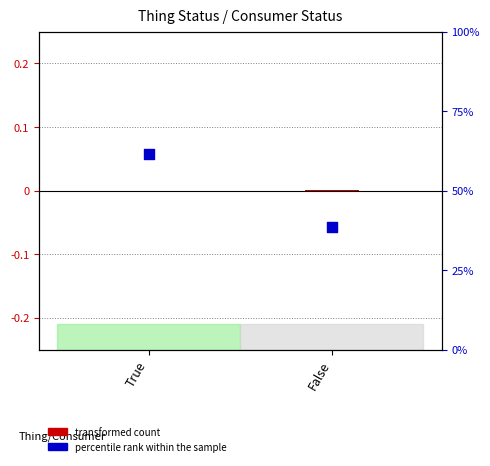

What is the total value across all series at False?

38.5